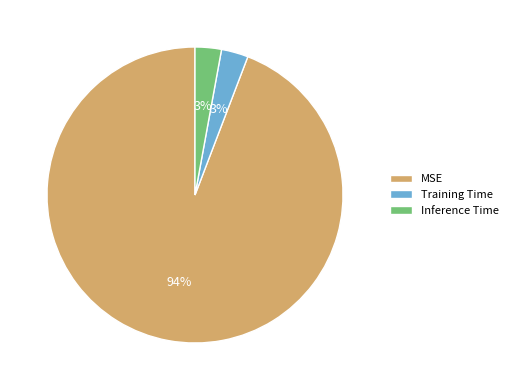

The MSE slice represents 94% of the pie. True or false?

True